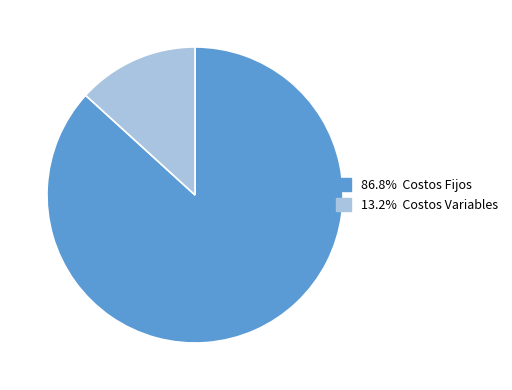

Is there any slice that represents more than half of the pie?

Yes